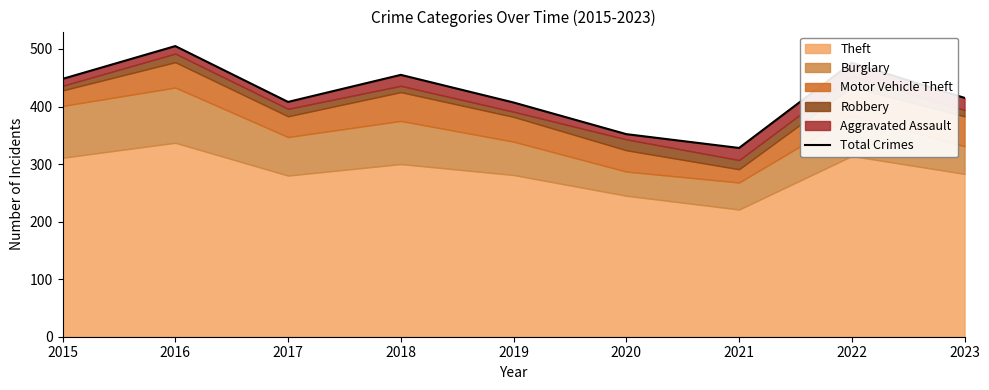

What is the ratio of the value at 2020 to the value at 2019?

0.9